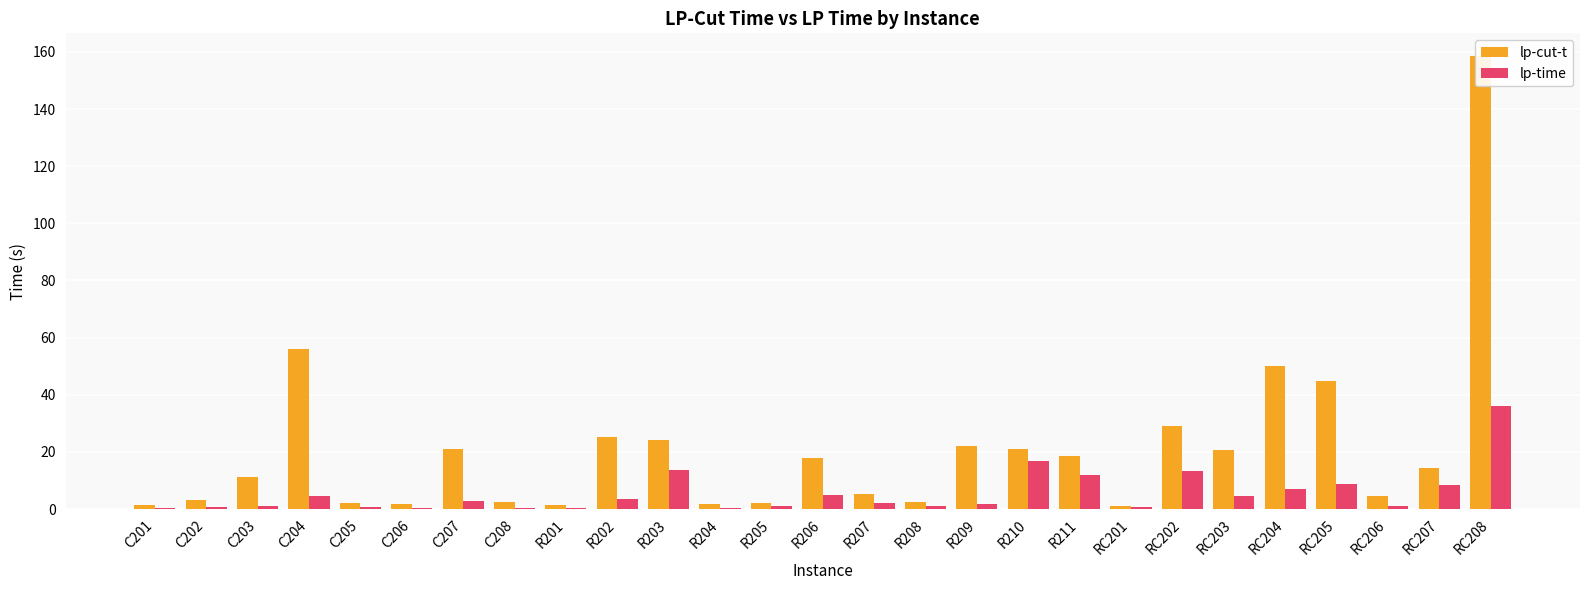

Reading left to right, transcribe all the data shown in this chart.

lp-cut-t: 1.5	3.2	11.2	56.1	2.1	1.8	20.9	2.4	1.3	25.2	24.2	1.7	2.3	18.0	5.4	2.4	22.1	21.2	18.6	1.2	29.1	20.8	50.0	44.6	4.5	14.2	158.6
lp-time: 0.4	0.9	1.1	4.7	0.7	0.4	2.7	0.4	0.4	3.6	13.7	0.4	1.0	4.7	2.0	1.0	1.6	16.9	12.0	0.6	13.2	4.5	6.9	8.7	1.1	8.5	36.1